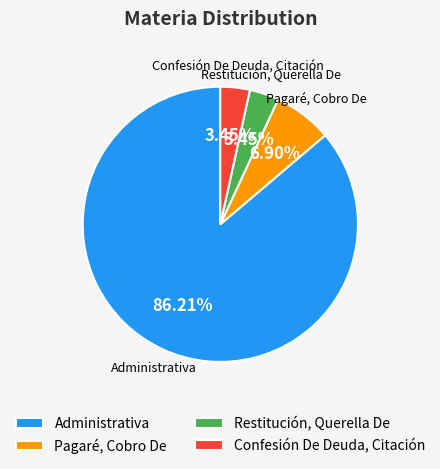

Which slice is the largest?

Administrativa